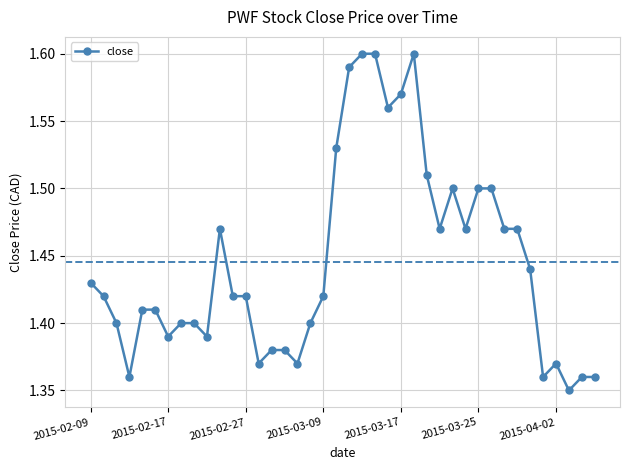

What is the sum of all values?

57.8